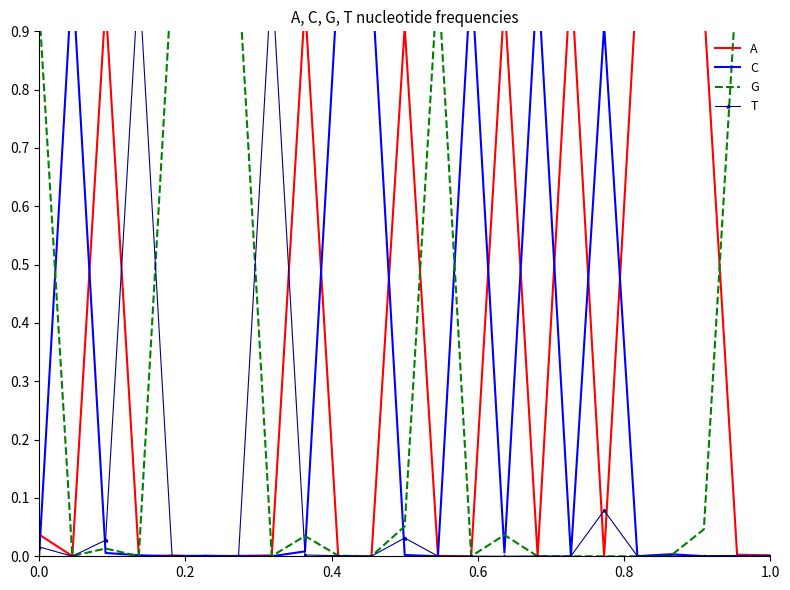

What is the average value of the G series?

0.3